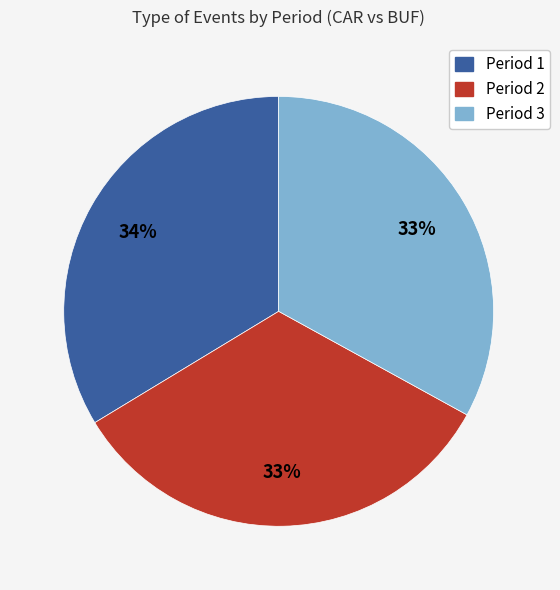

To the nearest percent, what portion does Period 2 represent?

33%